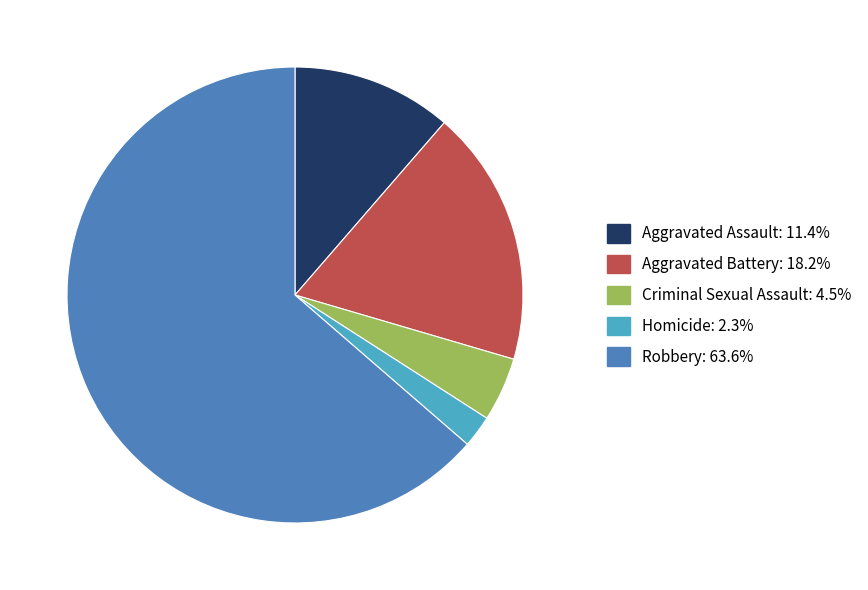

Which category has the smallest portion of the pie?

Homicide